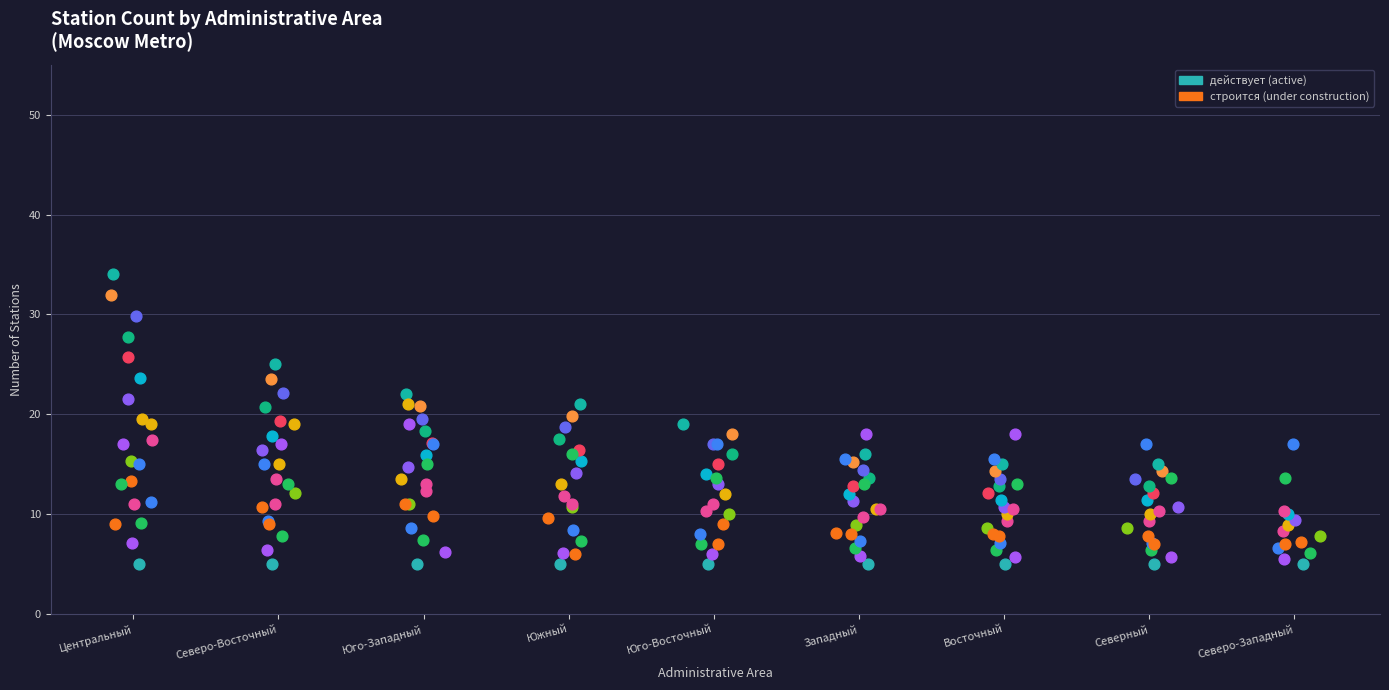

Between Северо-Западный and Северный, which is larger?

Северный